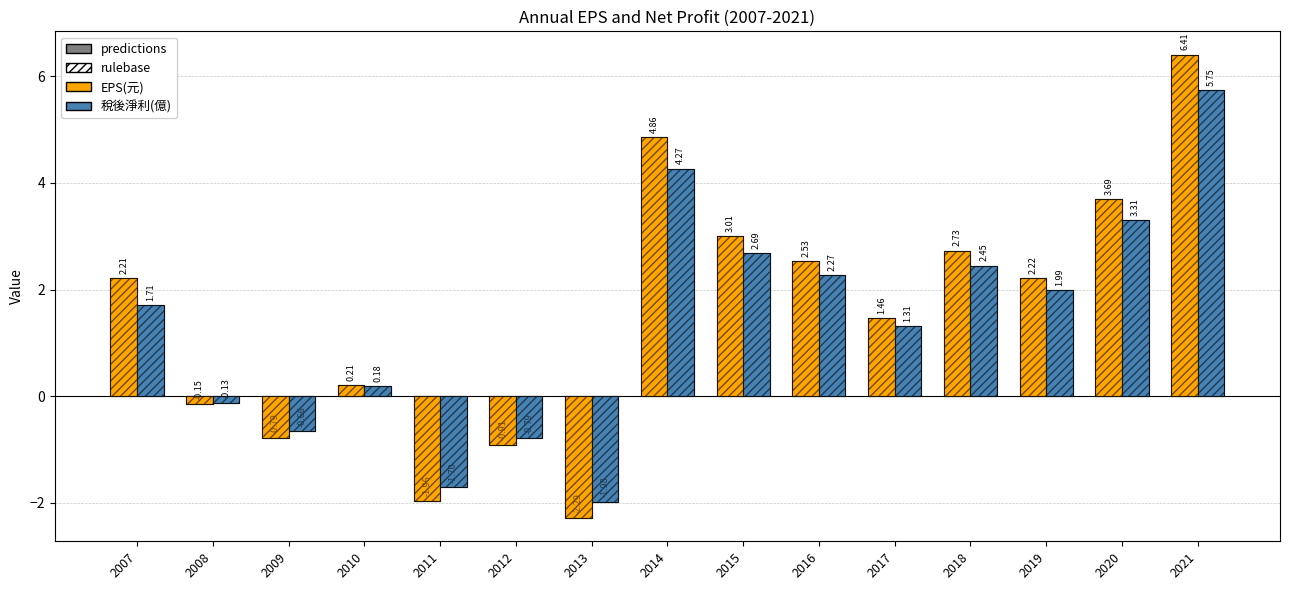

How many data points in EPS(元) are less than 2?

7